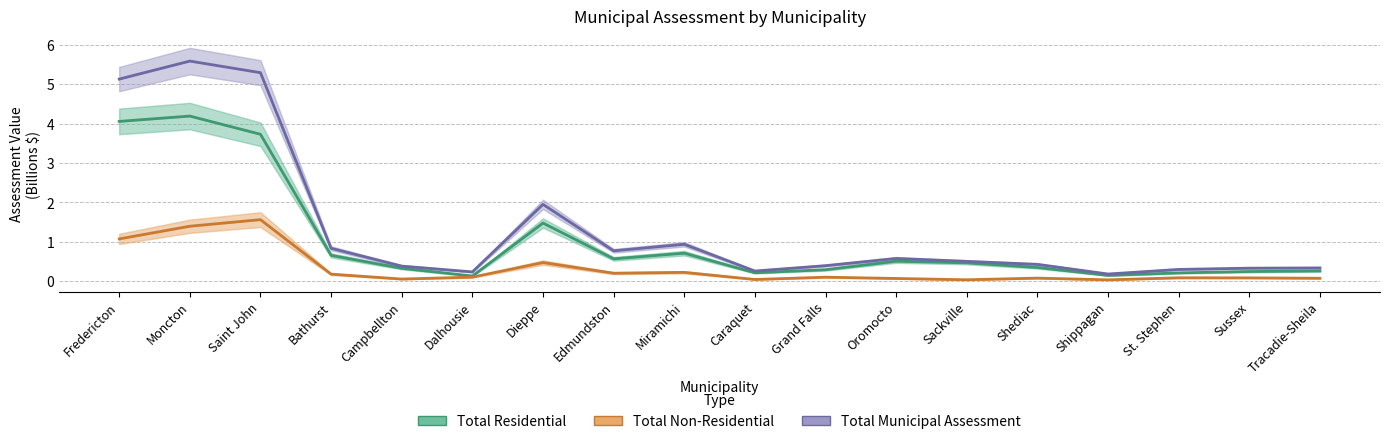

What is the average value of the Total Municipal Assessment series?

1.4